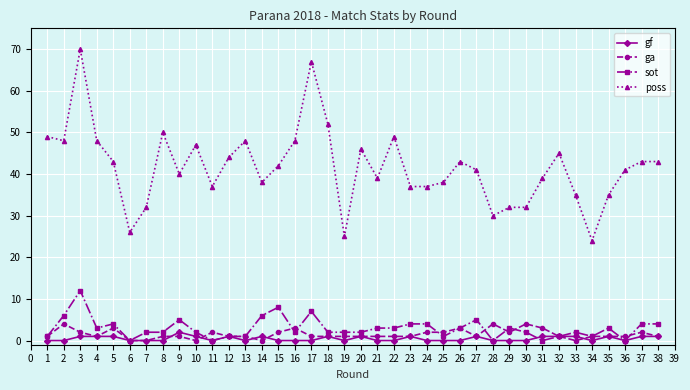

At how many categories does at least one series exceed 56?

2